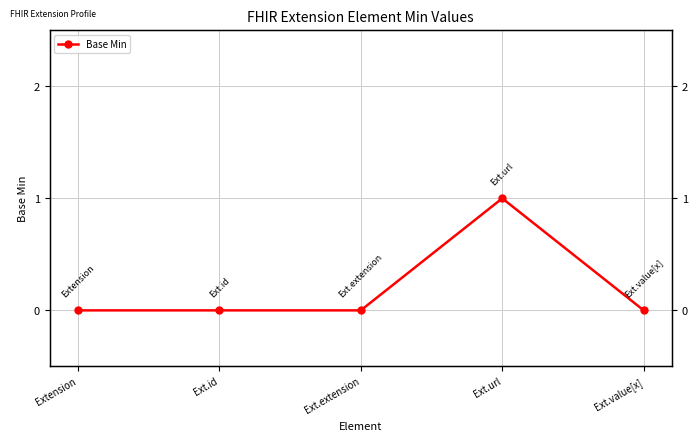

The chart shows a value of 0 at Ext.extension. True or false?

False